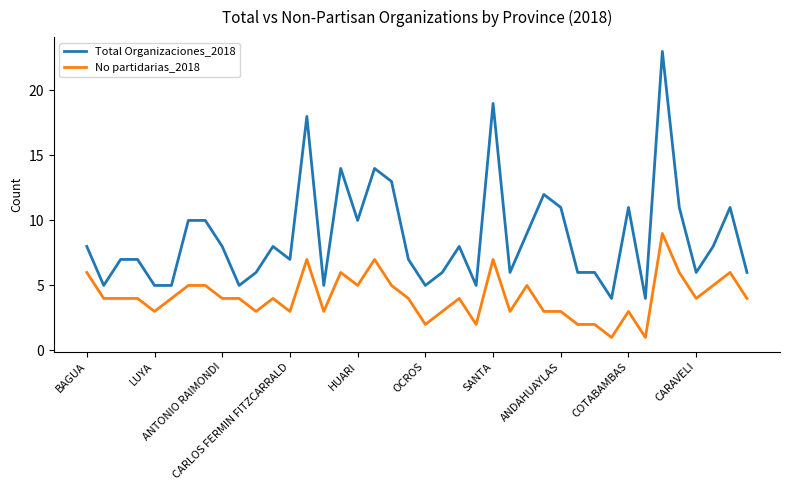

True or false: Total Organizaciones_2018 has more than 0 points higher than both neighbors.

True